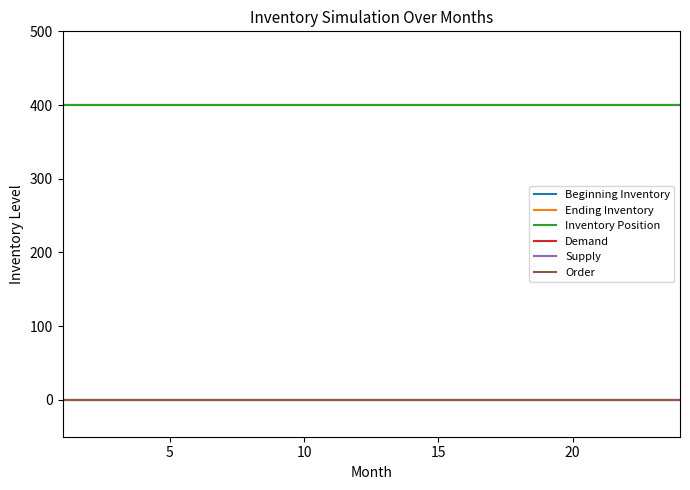

Is this an area chart (filled region under the line)?

No